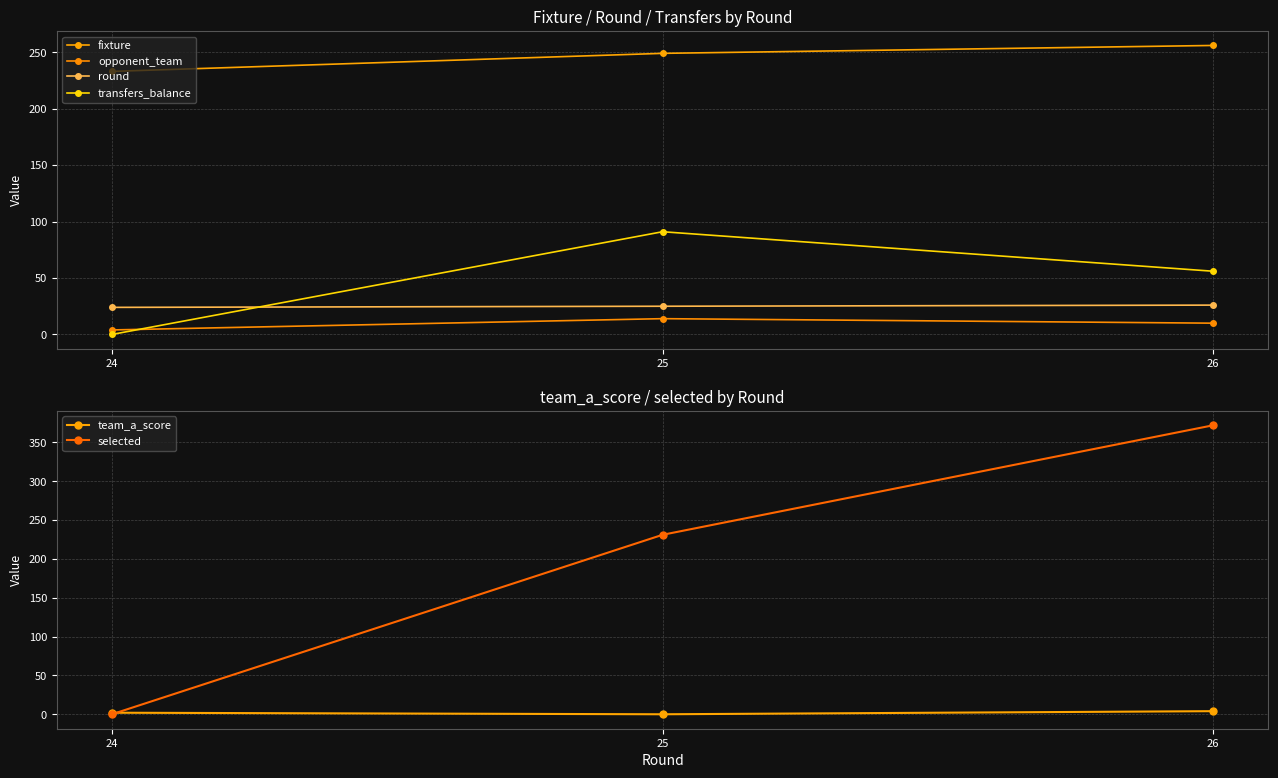

The selected series shows 372 at 26. True or false?

True